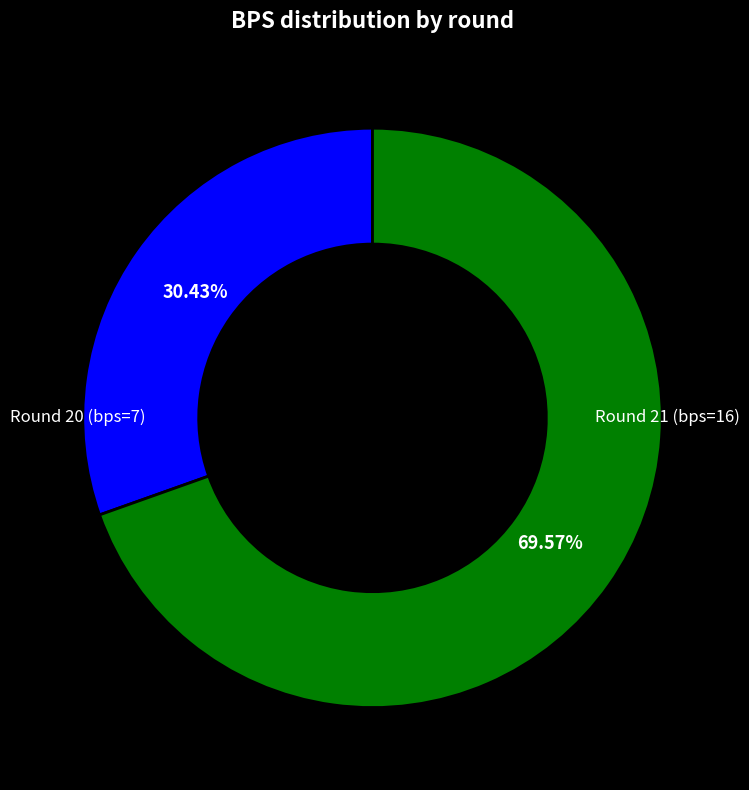

Is it true that Round 20 (bps=7) is 17% of the pie?

False